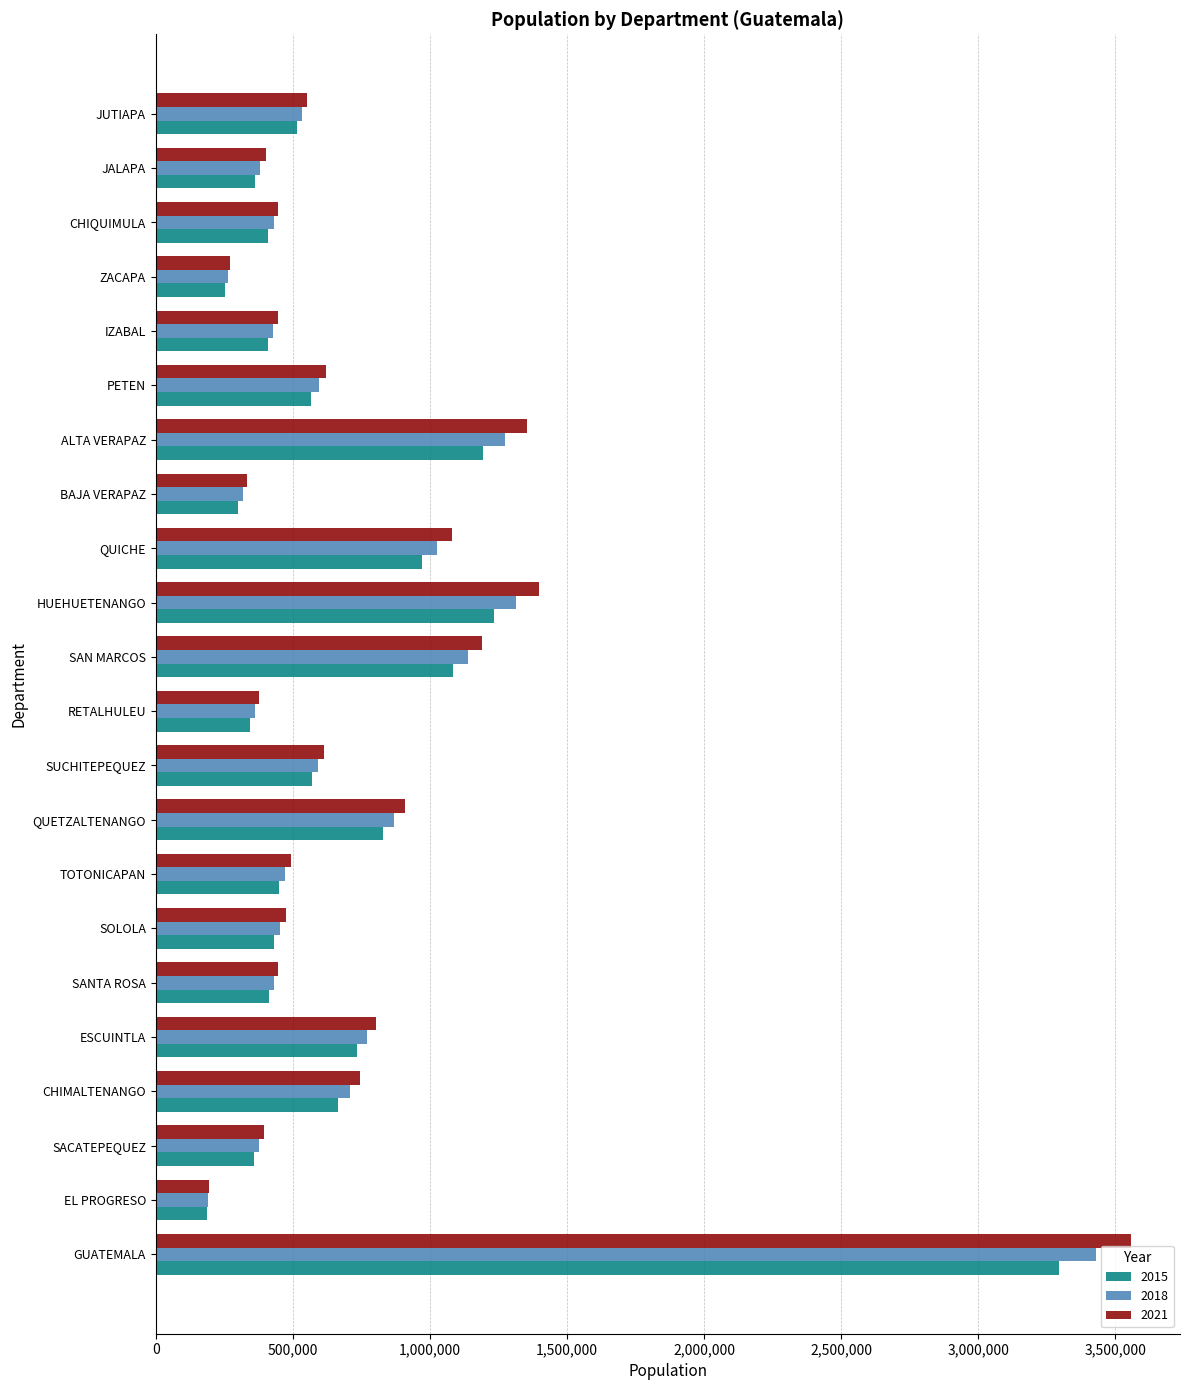

The value of 2015 at QUICHE is 1486071. True or false?

False